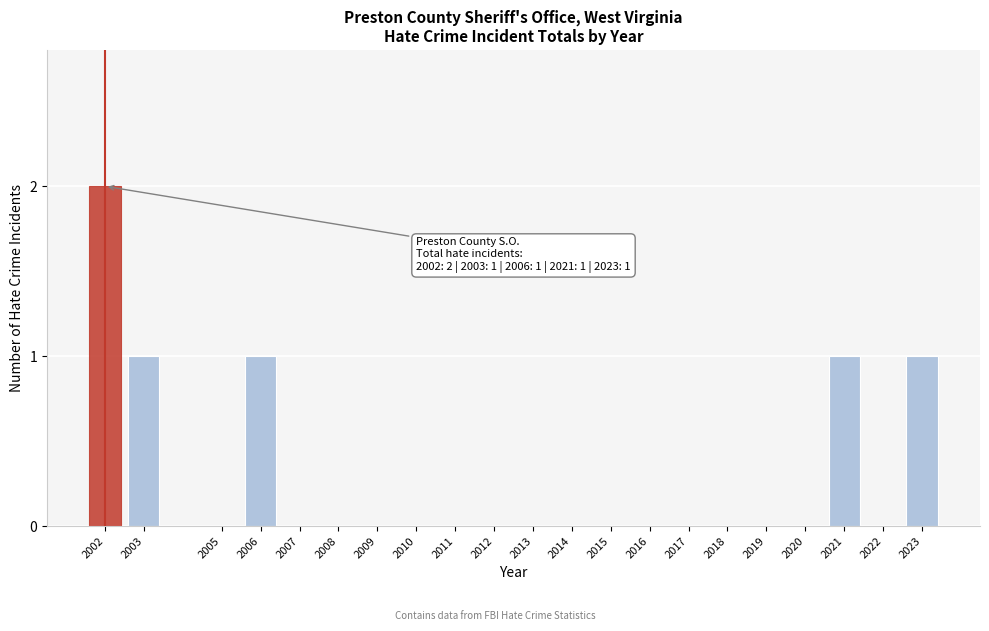

Reading right to left, transcribe all the data shown in this chart.

2023=1	2022=0	2021=1	2020=0	2019=0	2018=0	2017=0	2016=0	2015=0	2014=0	2013=0	2012=0	2011=0	2010=0	2009=0	2008=0	2007=0	2006=1	2005=0	2003=1	2002=2